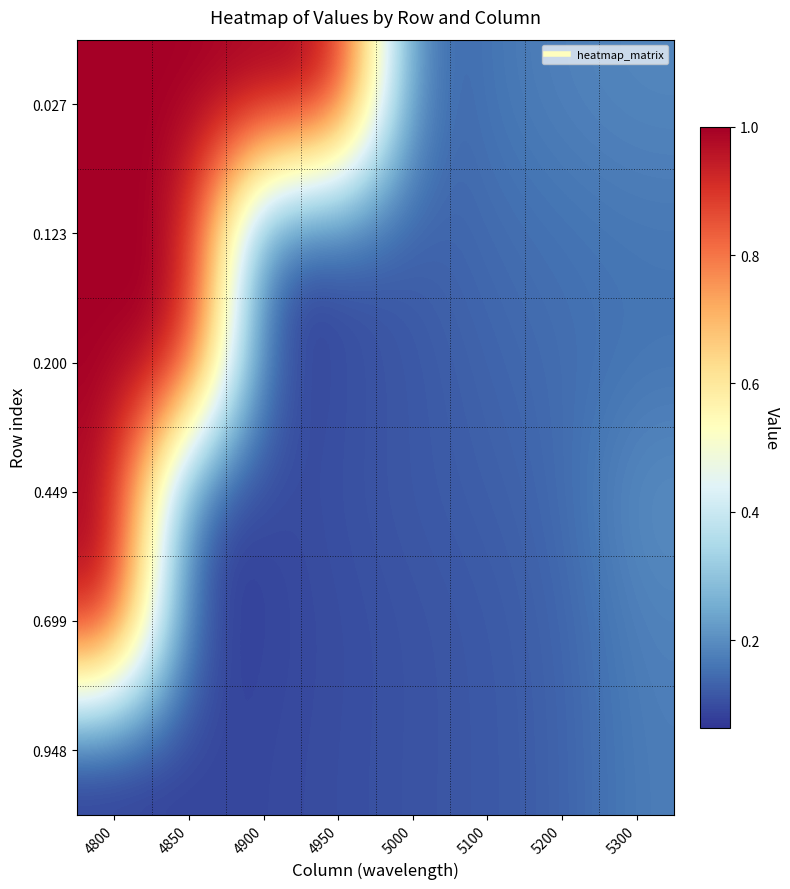

At how many categories does at least one series exceed 0?

8